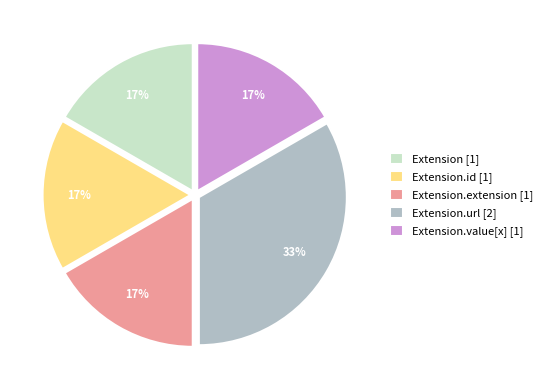

What is the largest slice in the pie chart?

Extension.url [2]